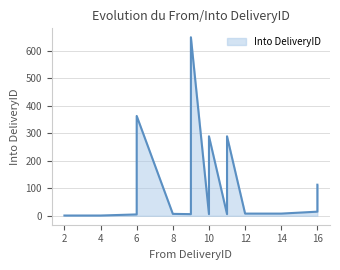

What is the value of the 18th point from the left?

15